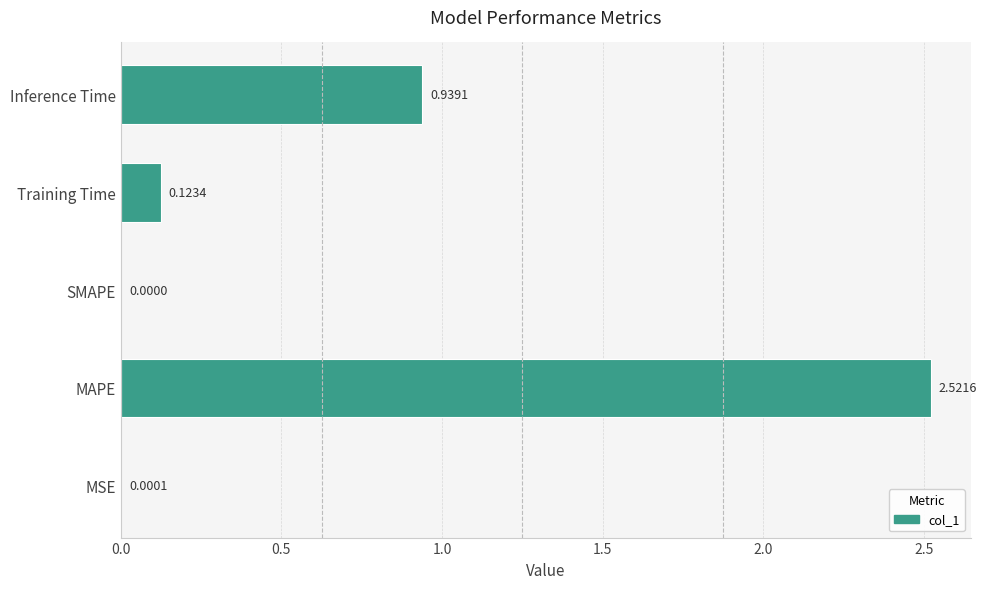

Where is the data nearest to the value 1?

Inference Time